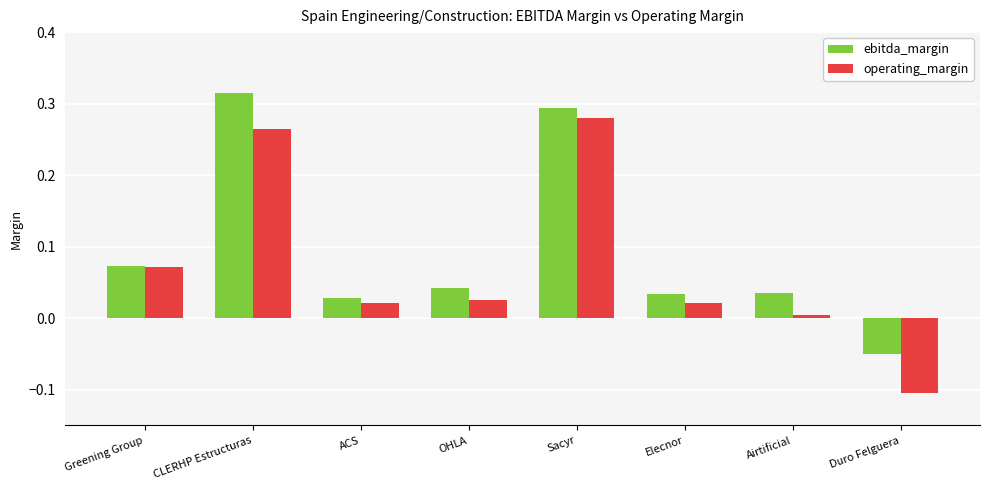

Rank the series at ACS from lowest to highest value.

operating_margin, ebitda_margin